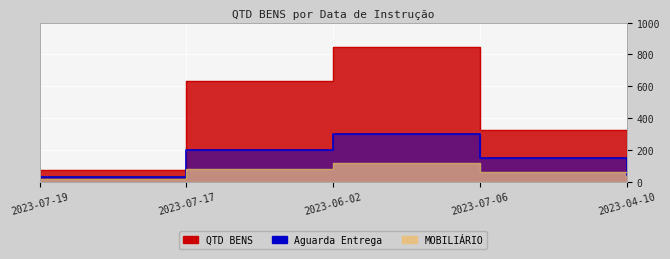

What is the label of the 4th point from the right?

2023-07-17